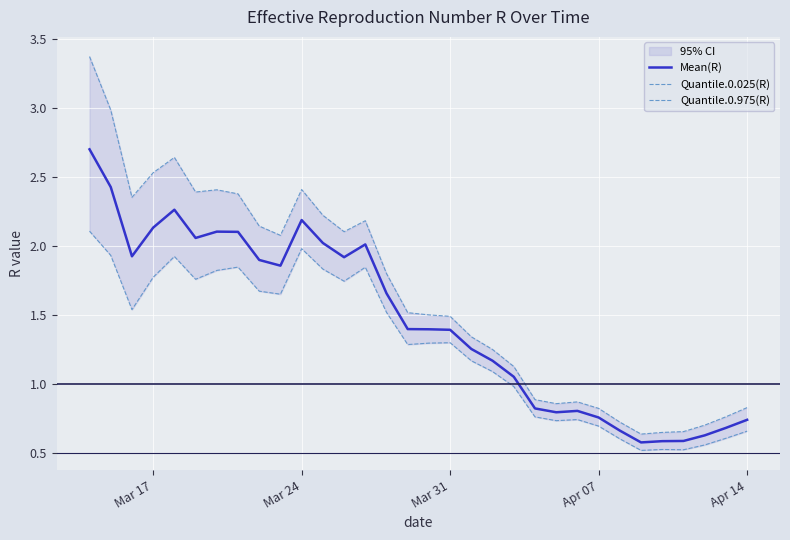

What is the value of the Quantile.0.975(R) point at the 6th from the left?

2.4